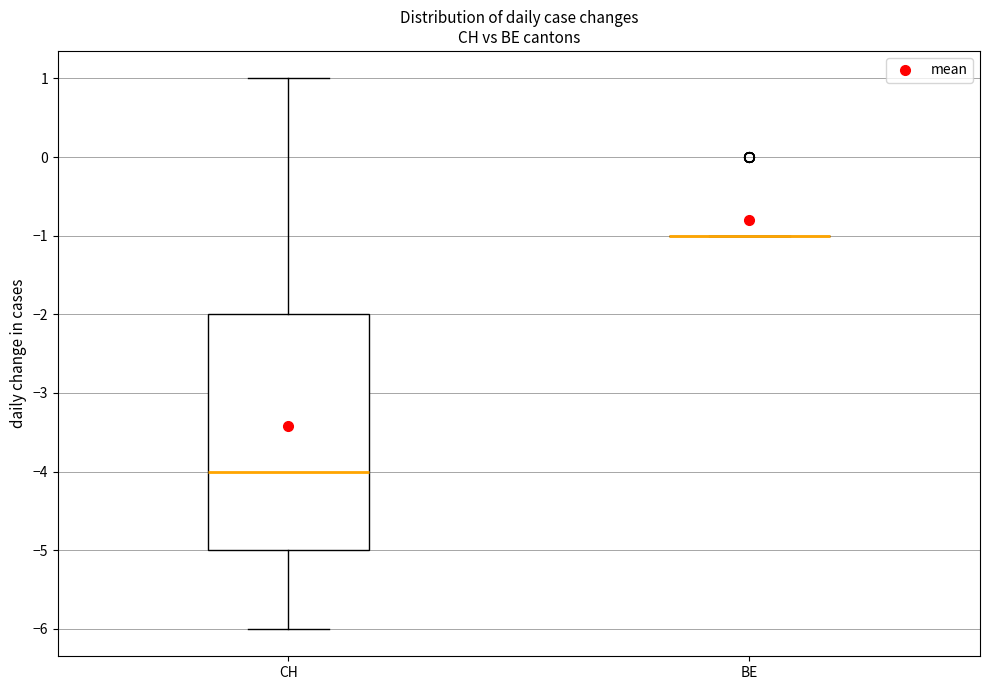

Reading left to right, transcribe this box plot: for each box, give where its median line is, the range the box spans, and where its two whiskers end, as read against the y-axis. The values are not printed on the chart, so give them approximately, as read against the axis.

CH: median -4, box -5 to -2, whiskers -6 to 1
BE: box collapsed to a line at -1, whiskers -1 to -1